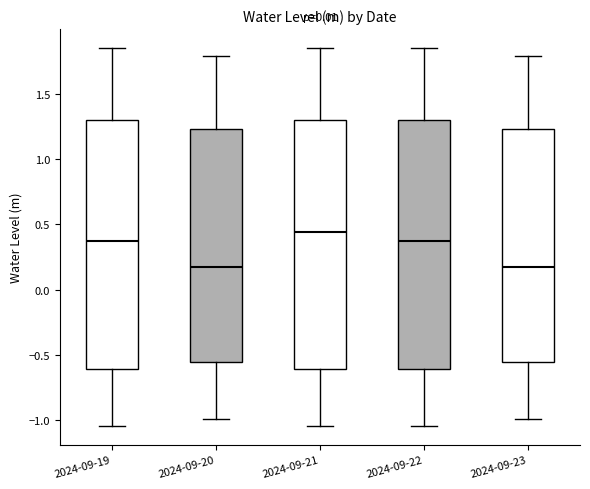

Where is the lower edge of the box for 2024-09-20 on the y-axis? The values are not printed on the chart, so give them approximately, as read against the axis.

-0.55